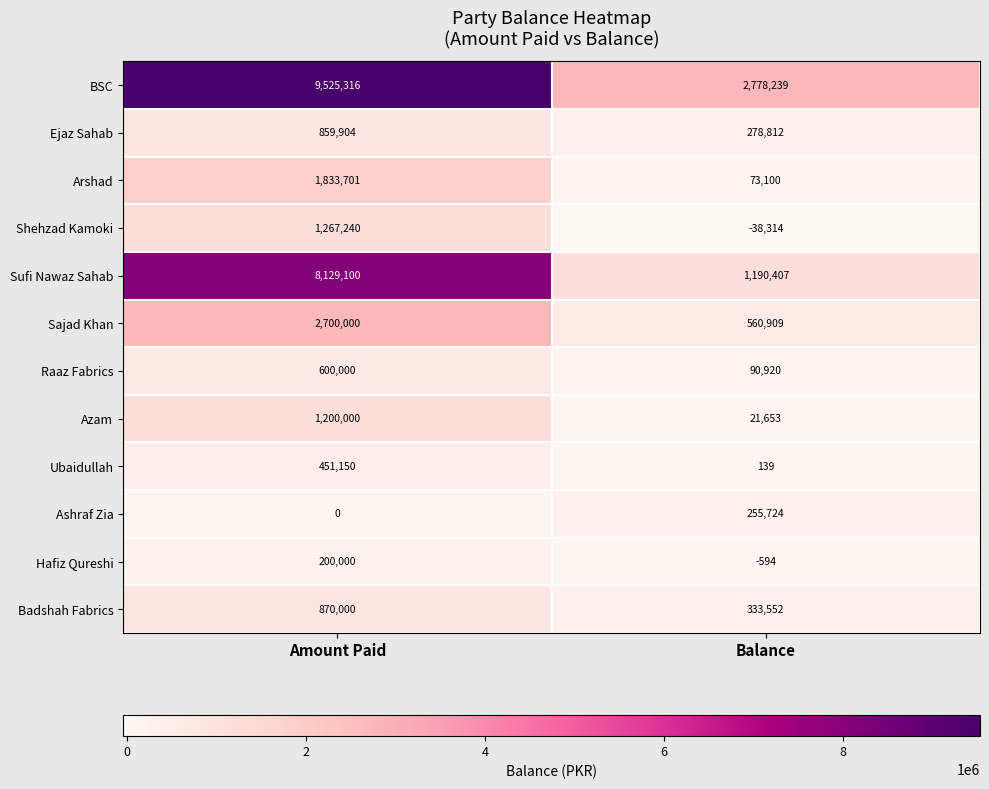

Which series has the largest range (max minus min)?

Sufi Nawaz Sahab